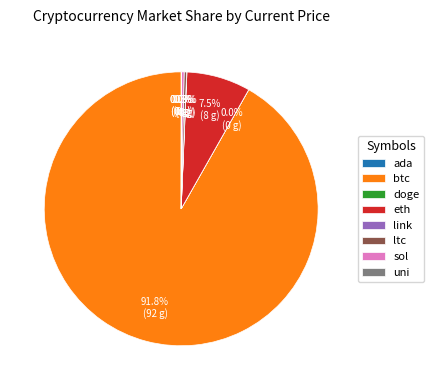

What is the majority slice?

btc